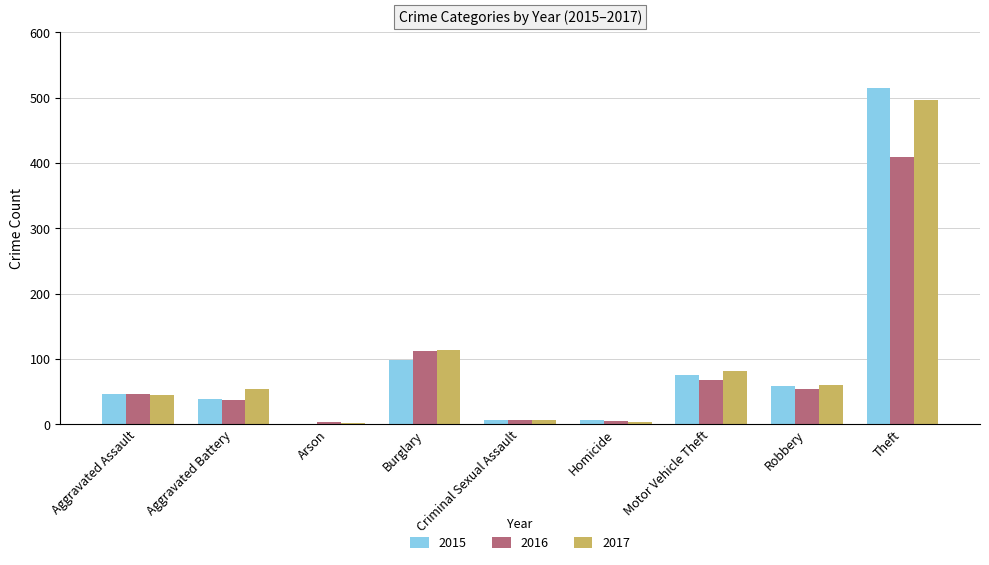

What is the maximum value for 2016?

409